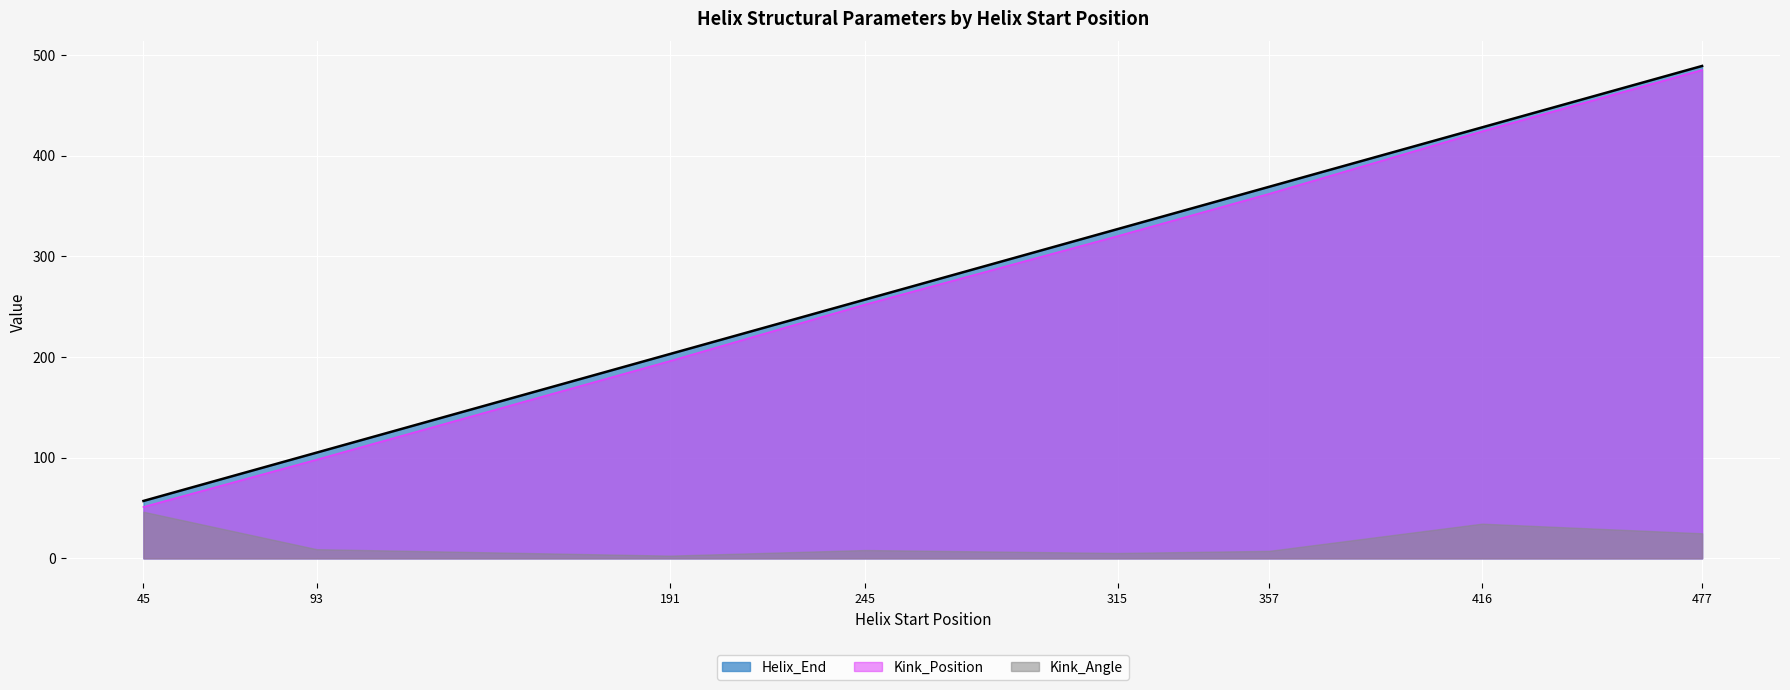

True or false: Kink_Position has more than 2 points higher than both neighbors.

False